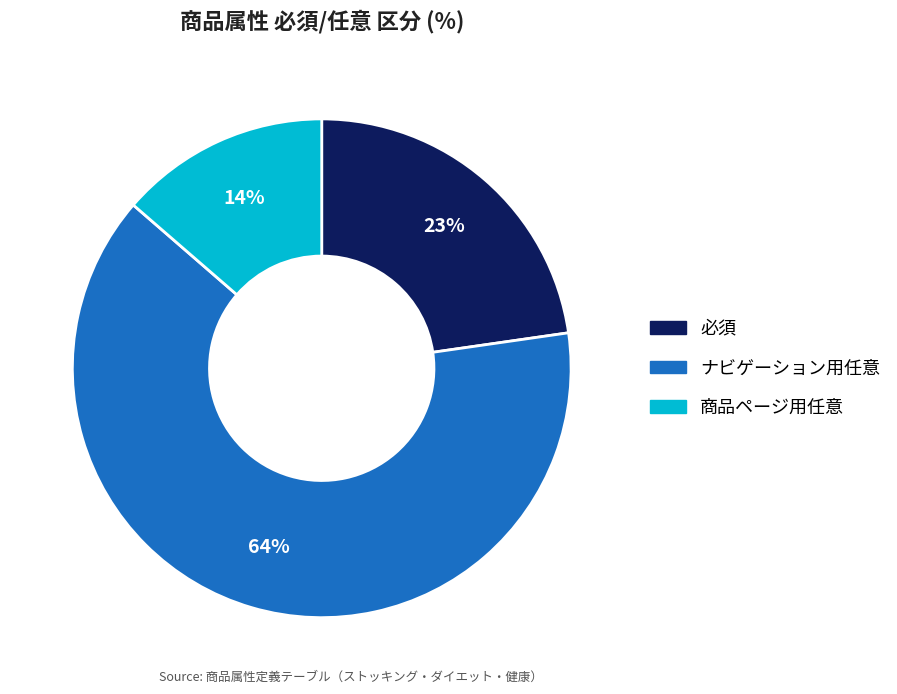

Is the sum of ナビゲーション用任意 and 必須 greater than half?

Yes